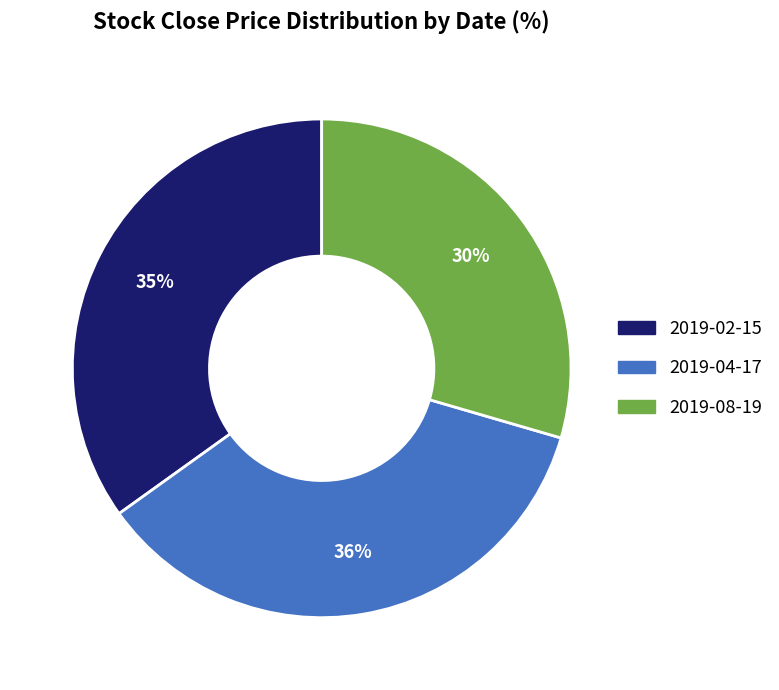

Between 2019-04-17 and 2019-02-15, which is larger?

2019-04-17